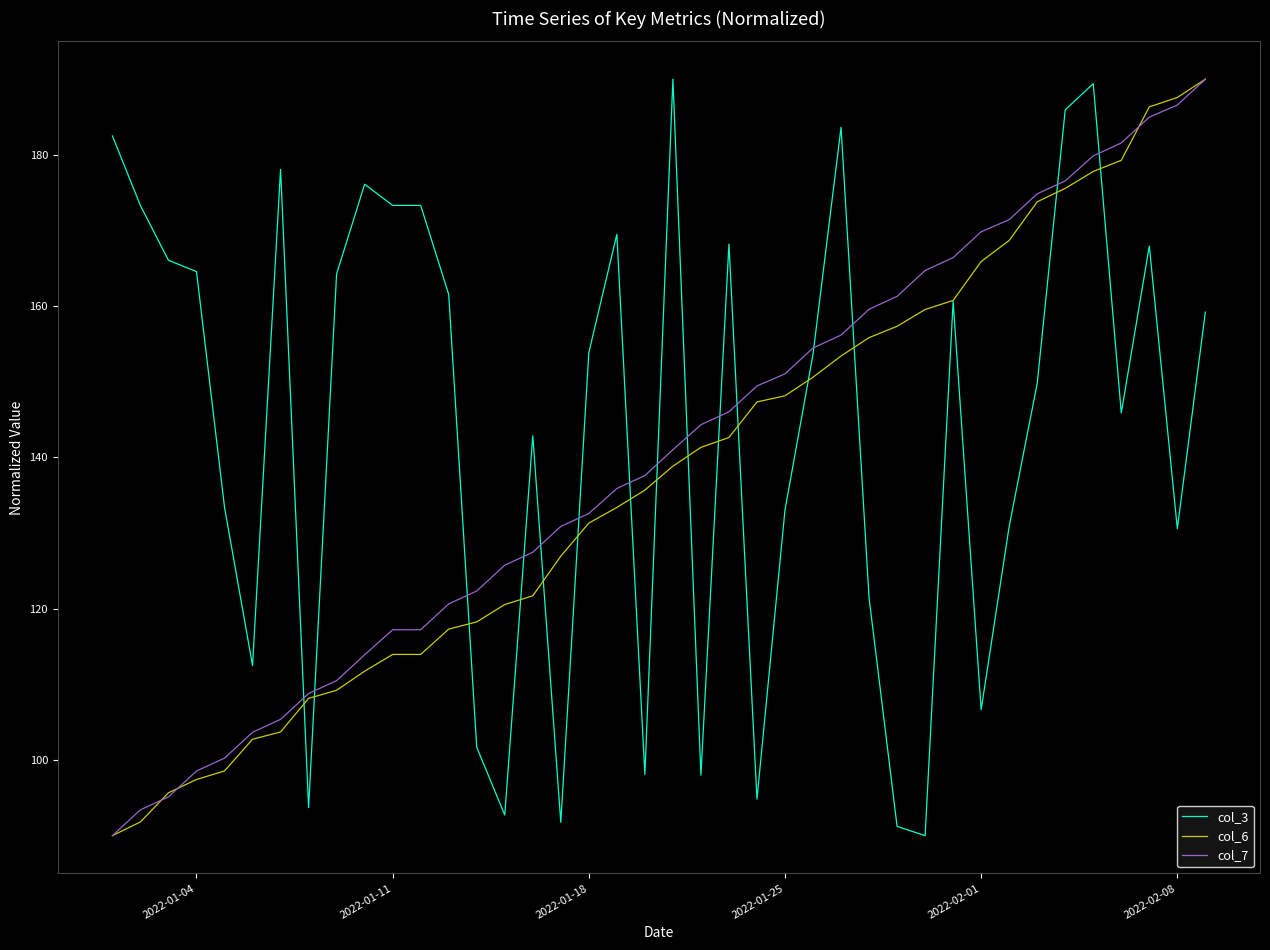

What is the maximum value shown in the chart?

190.0